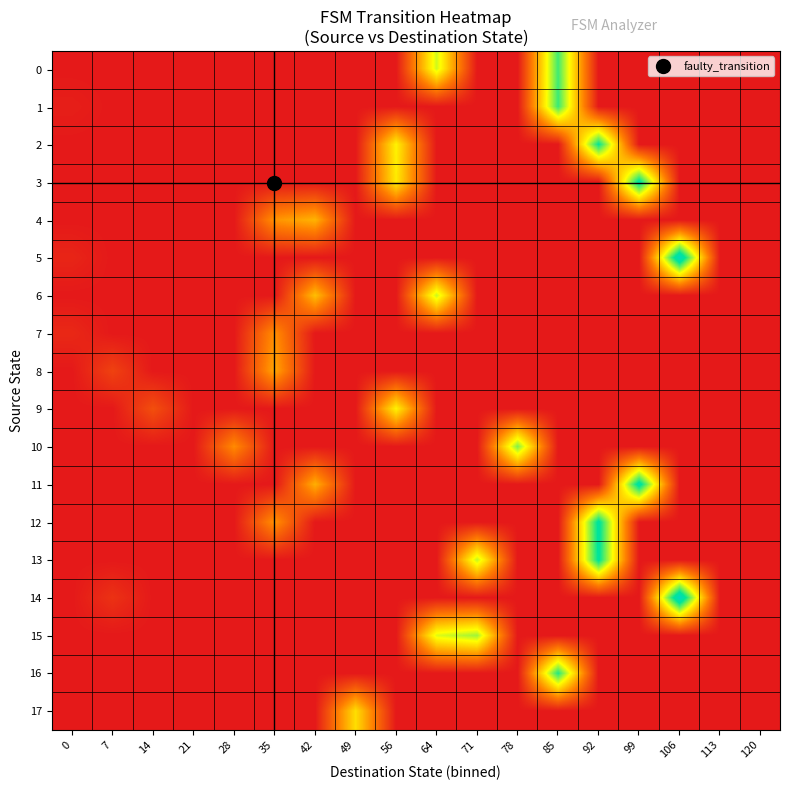

Which has a higher value, 78 or 64?

64